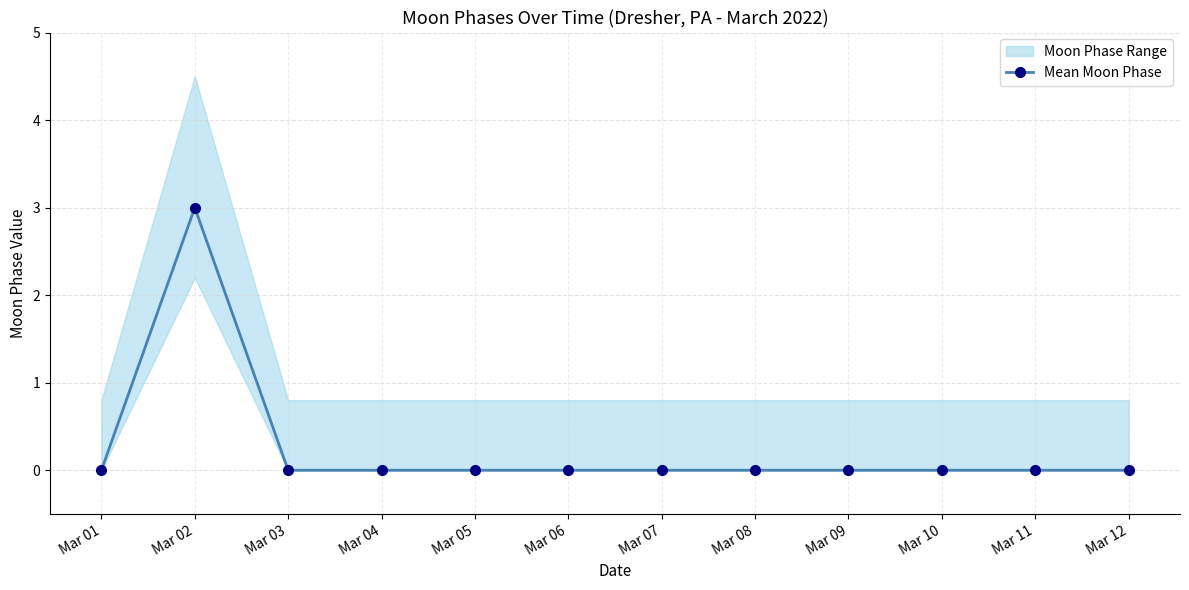

The value at Mar 03 is 0. True or false?

True